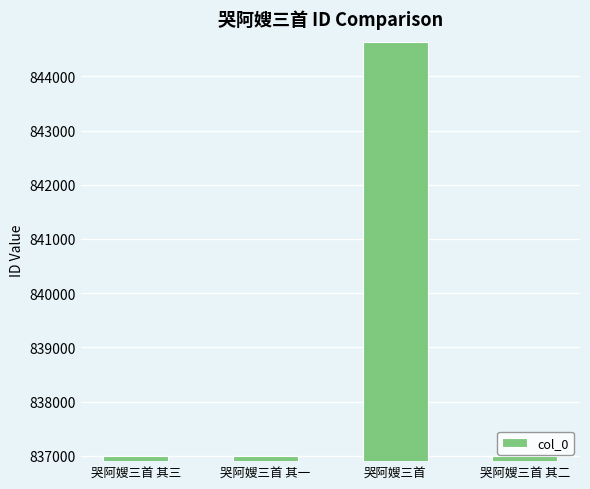

What is the label of the 1st bar from the right?

哭阿嫂三首 其二